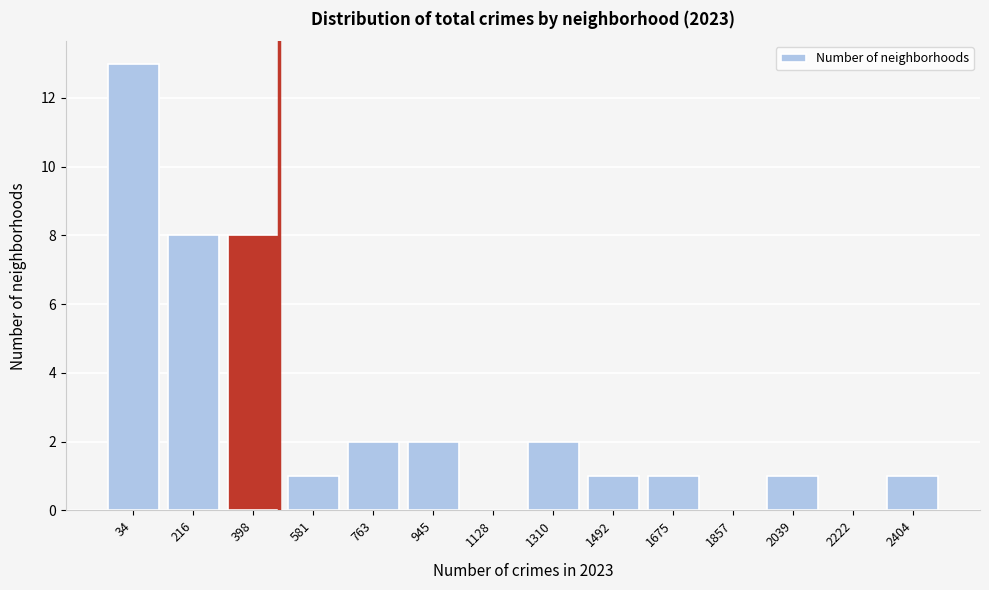

Reading left to right, extract all data points from this chart.

34=13	216=8	398=8	581=1	763=2	945=2	1128=0	1310=2	1492=1	1675=1	1857=0	2039=1	2222=0	2404=1